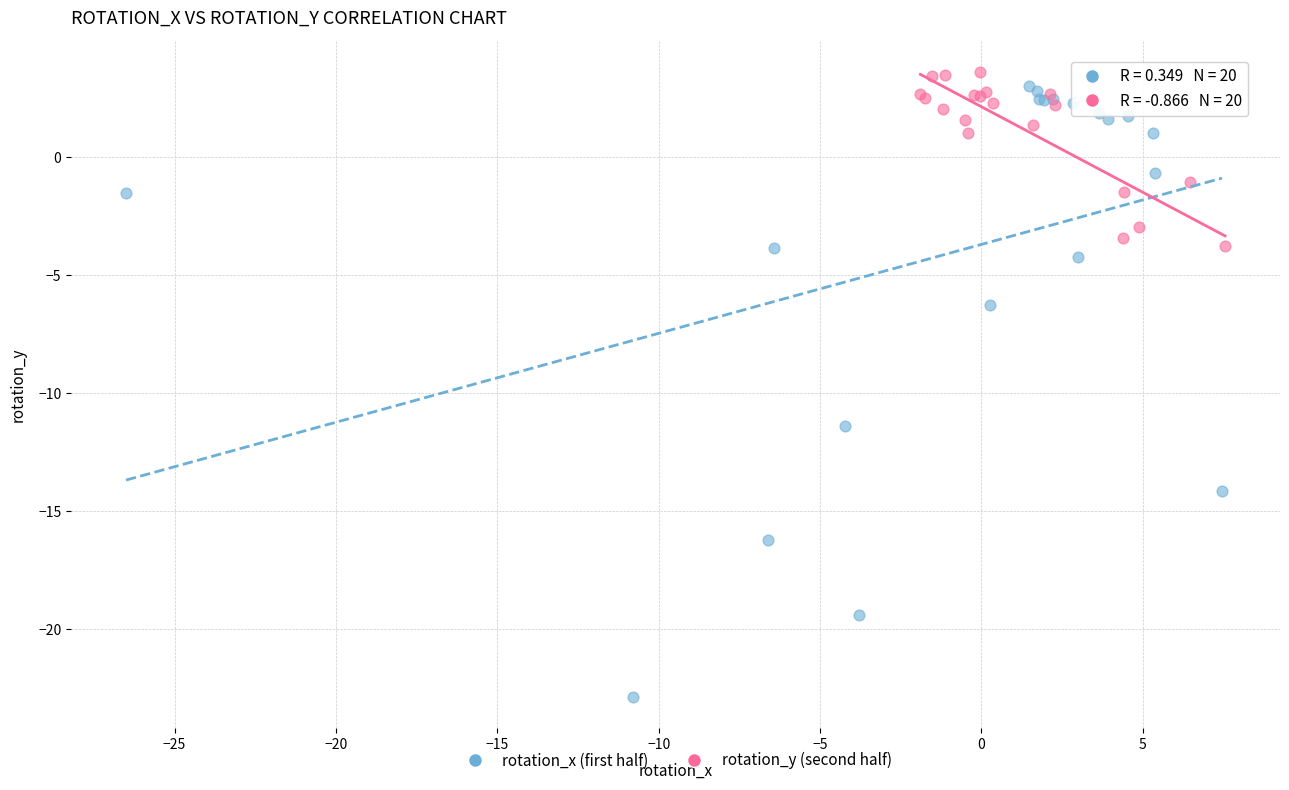

Which series has the widest spread of Y values?

rotation_x (first half)